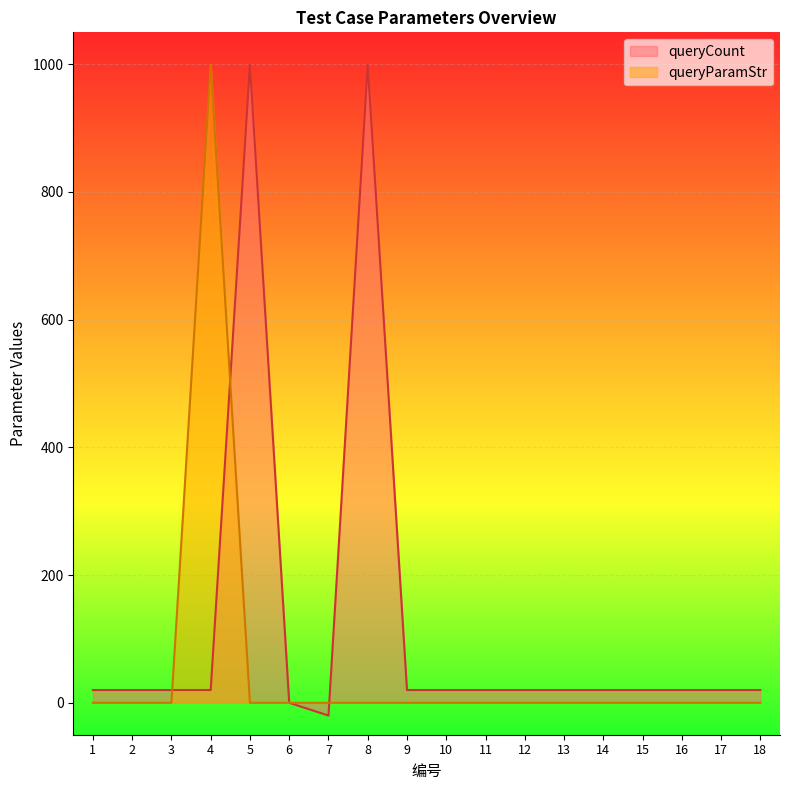

At which category does the chart reach its peak across all series?

5